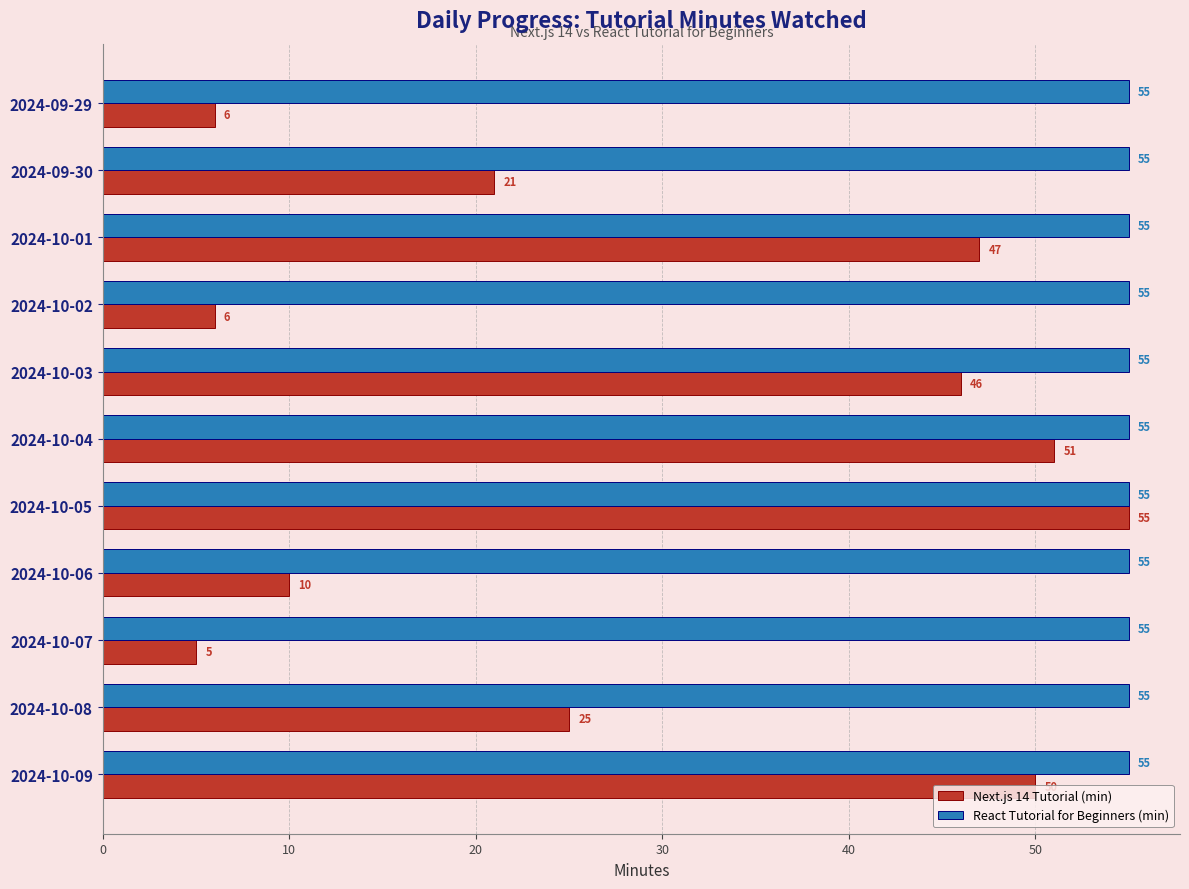

How many data points in Next.js 14 Tutorial (min) are less than 25?

5